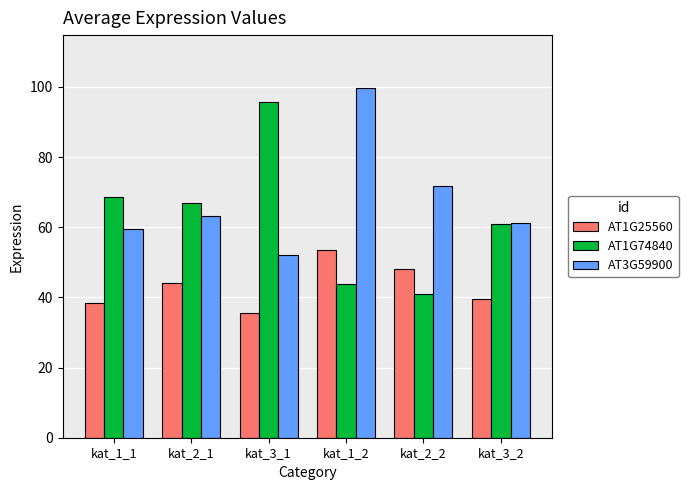

At kat_2_1, list the series in order from largest to smallest.

AT1G74840, AT3G59900, AT1G25560